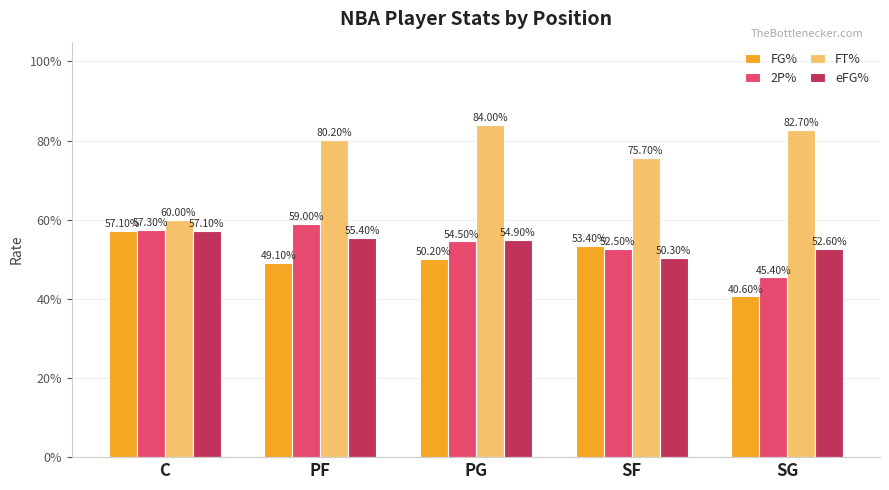

What are all the series names shown in the legend?

FG%, 2P%, FT%, eFG%